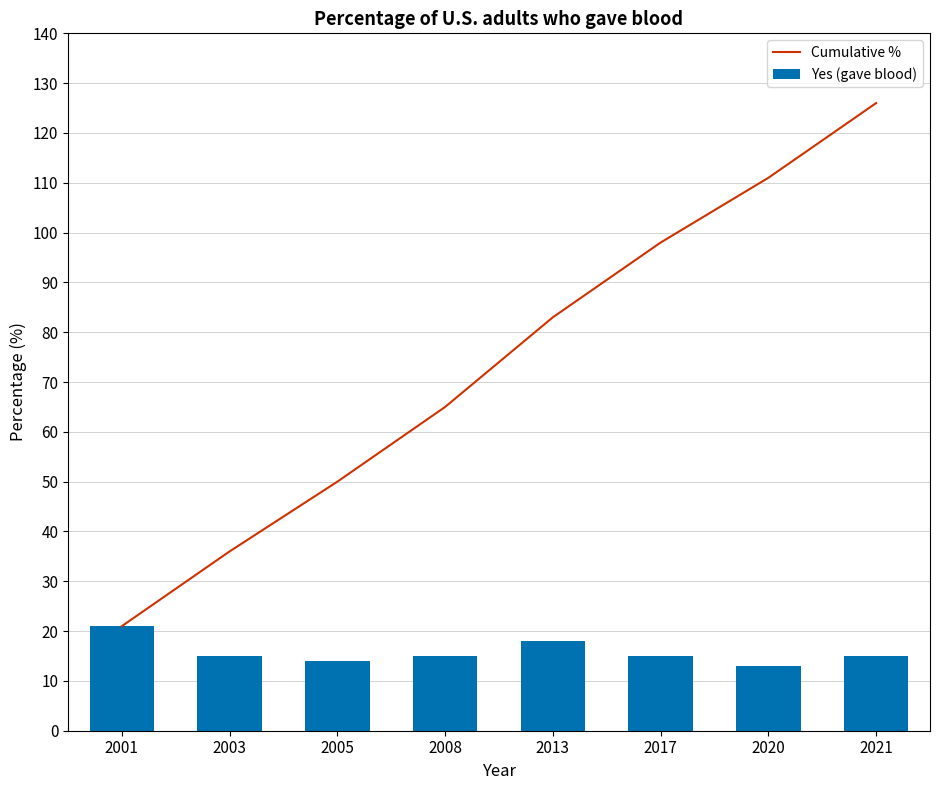

Reading right to left, what are all the values shown in this chart?

Cumulative %: 2021=126	2020=111	2017=98	2013=83	2008=65	2005=50	2003=36	2001=21
Yes (gave blood): 2021=15	2020=13	2017=15	2013=18	2008=15	2005=14	2003=15	2001=21